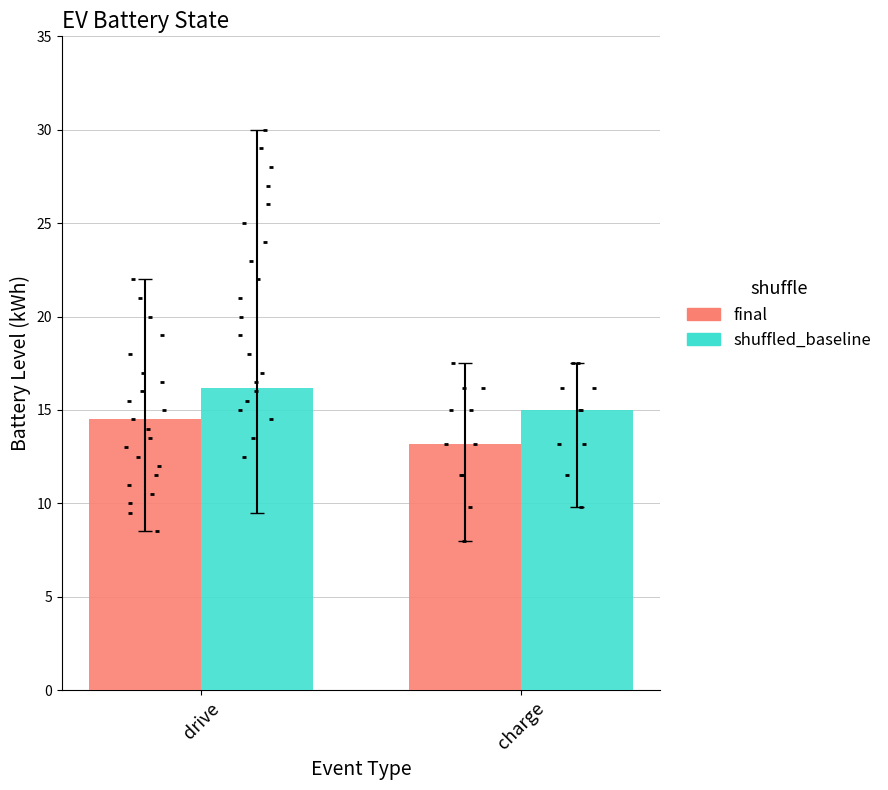

What is the total value across all series at drive?

30.7